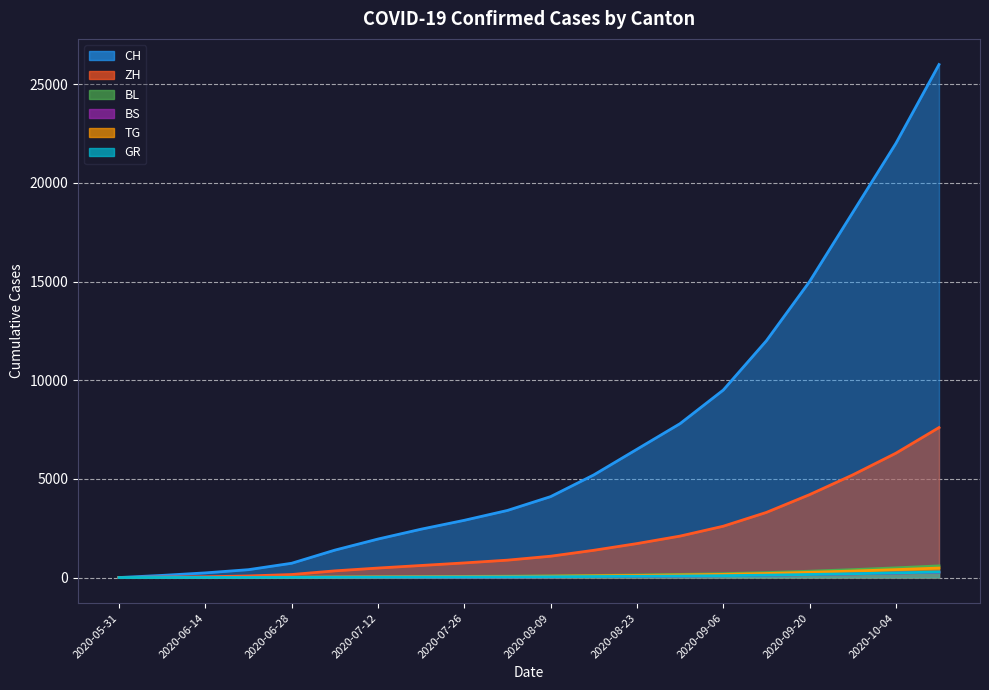

Between 2020-06-07 and 2020-09-27, which series saw the biggest shift?

CH